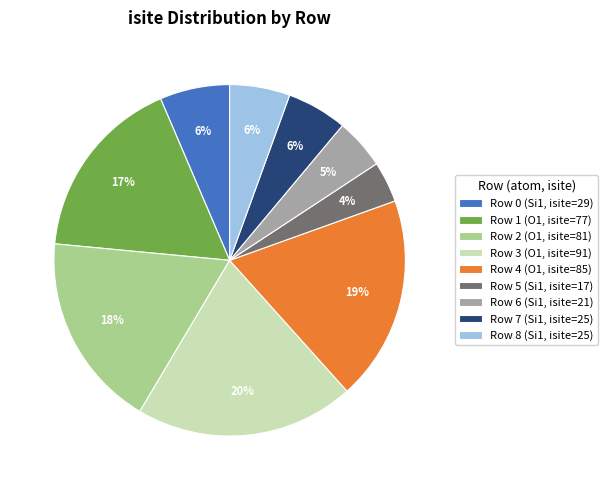

How many slices are in this pie chart?

9